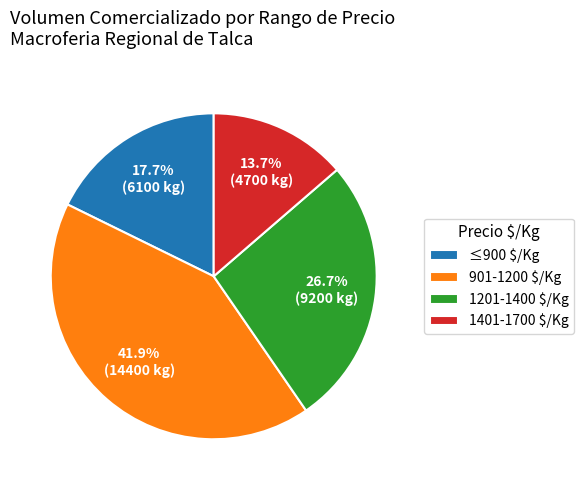

How many segments does this pie chart have?

4